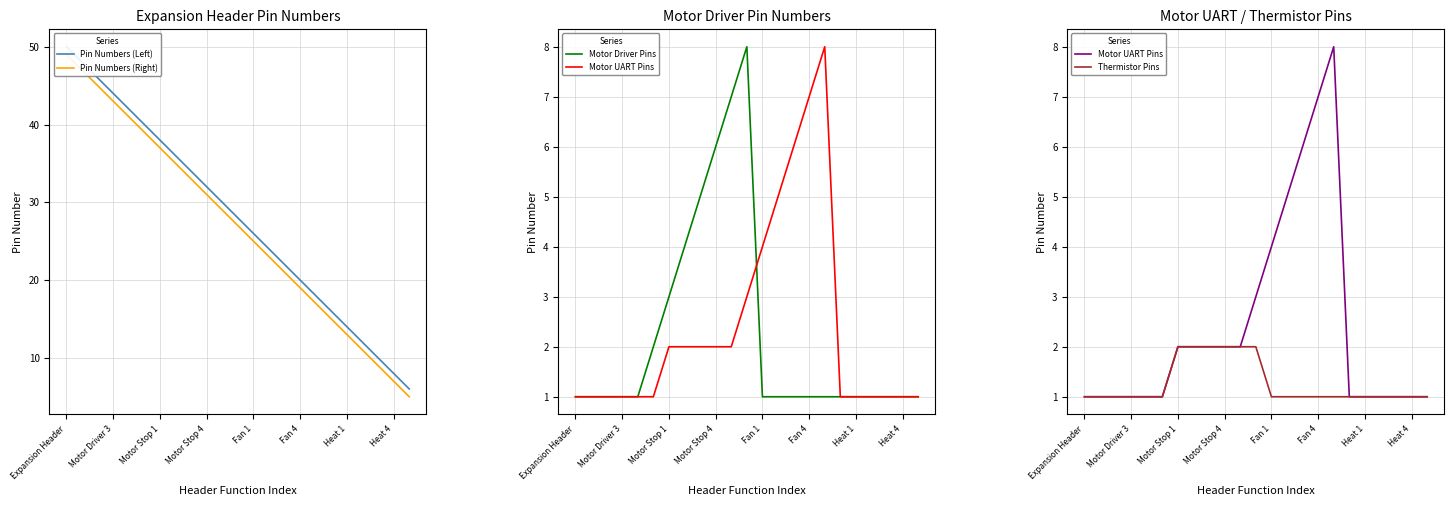

True or false: Pin Numbers (Right) and Motor UART Pins intersect in this chart.

False